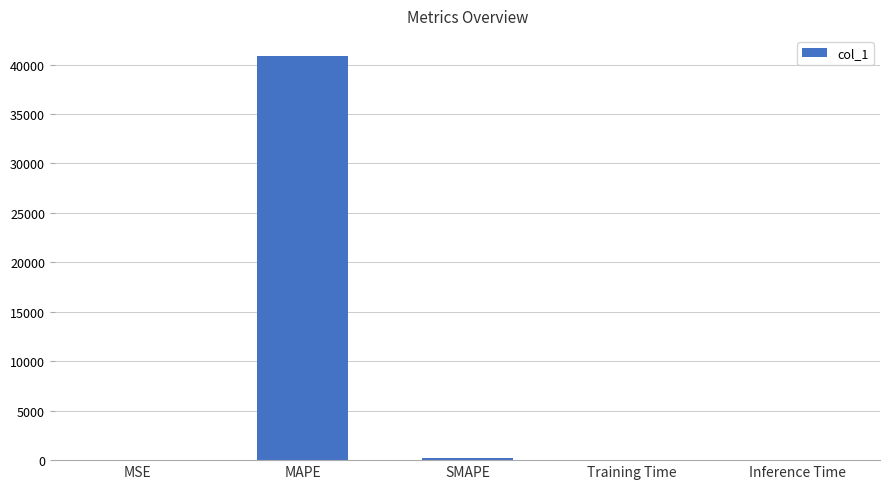

The chart shows a value of 0.0 at Inference Time. True or false?

True